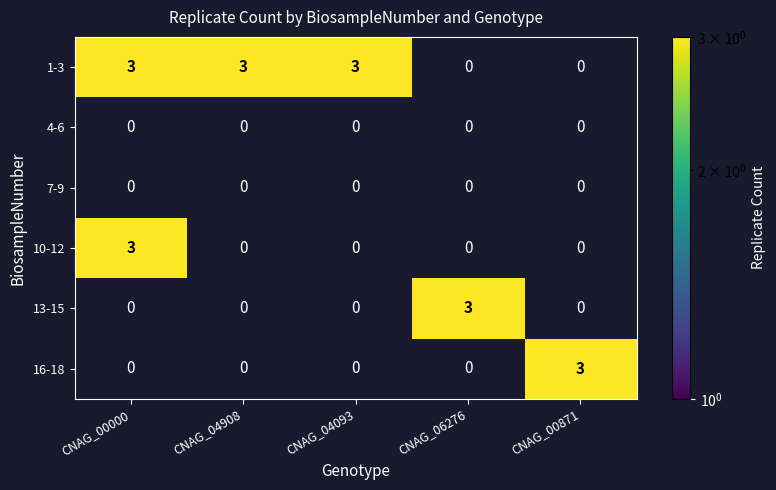

At how many categories does at least one series exceed 0?

5